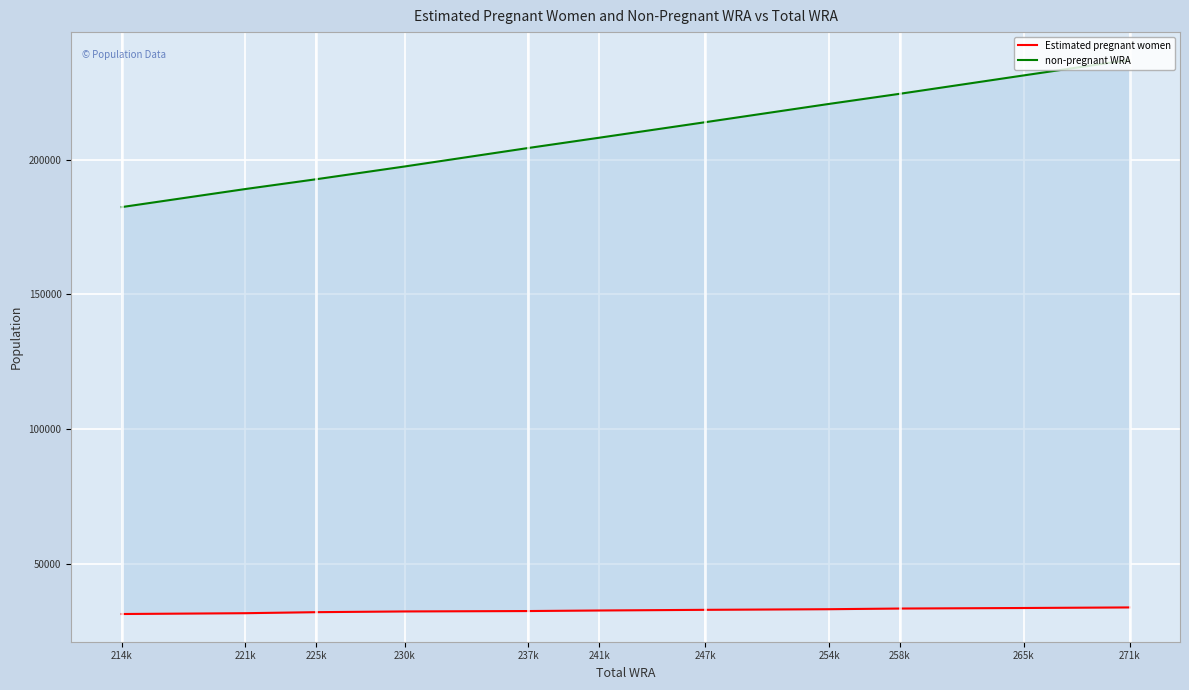

What is the average value of the non-pregnant WRA series?

209156.9